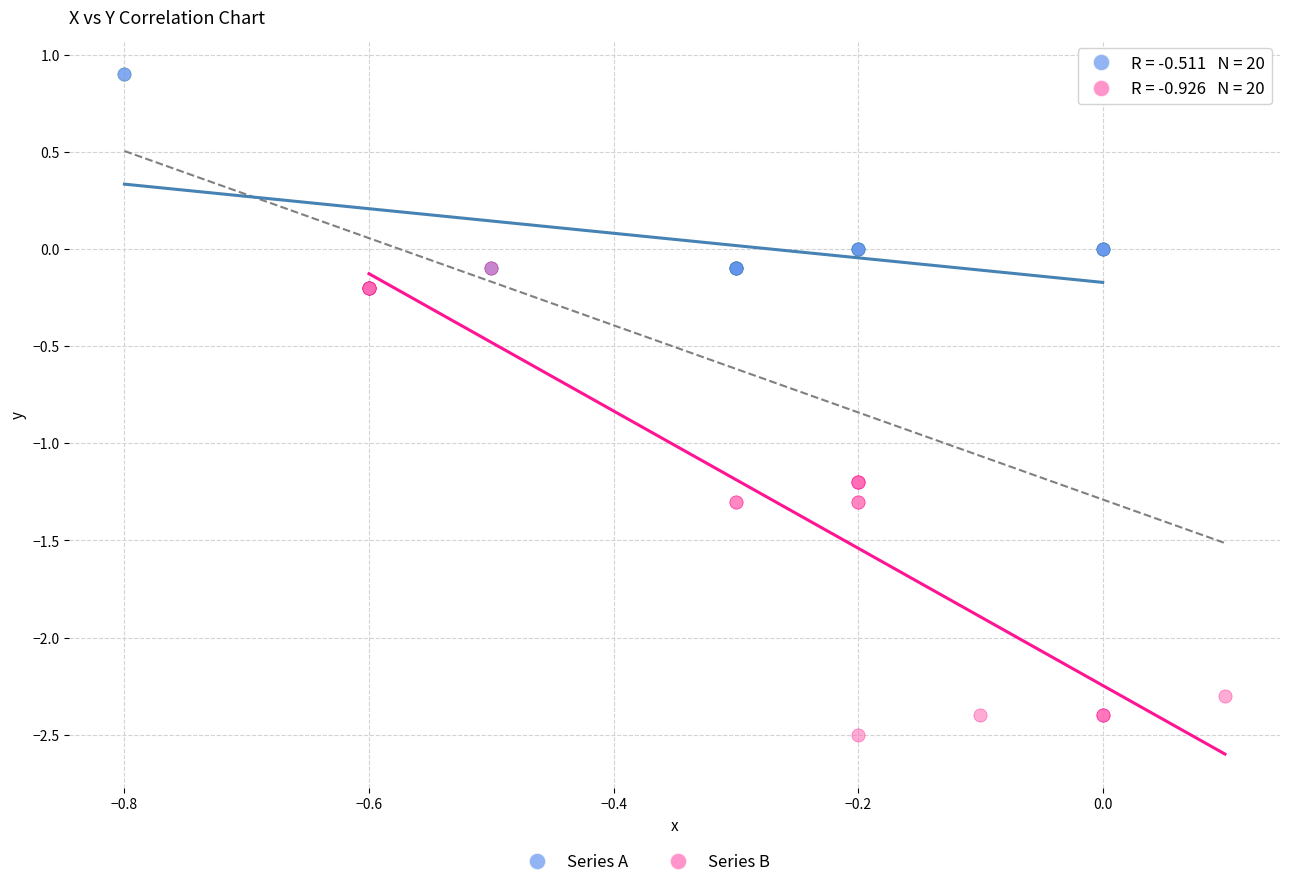

Which series reaches the maximum Y coordinate?

Series A